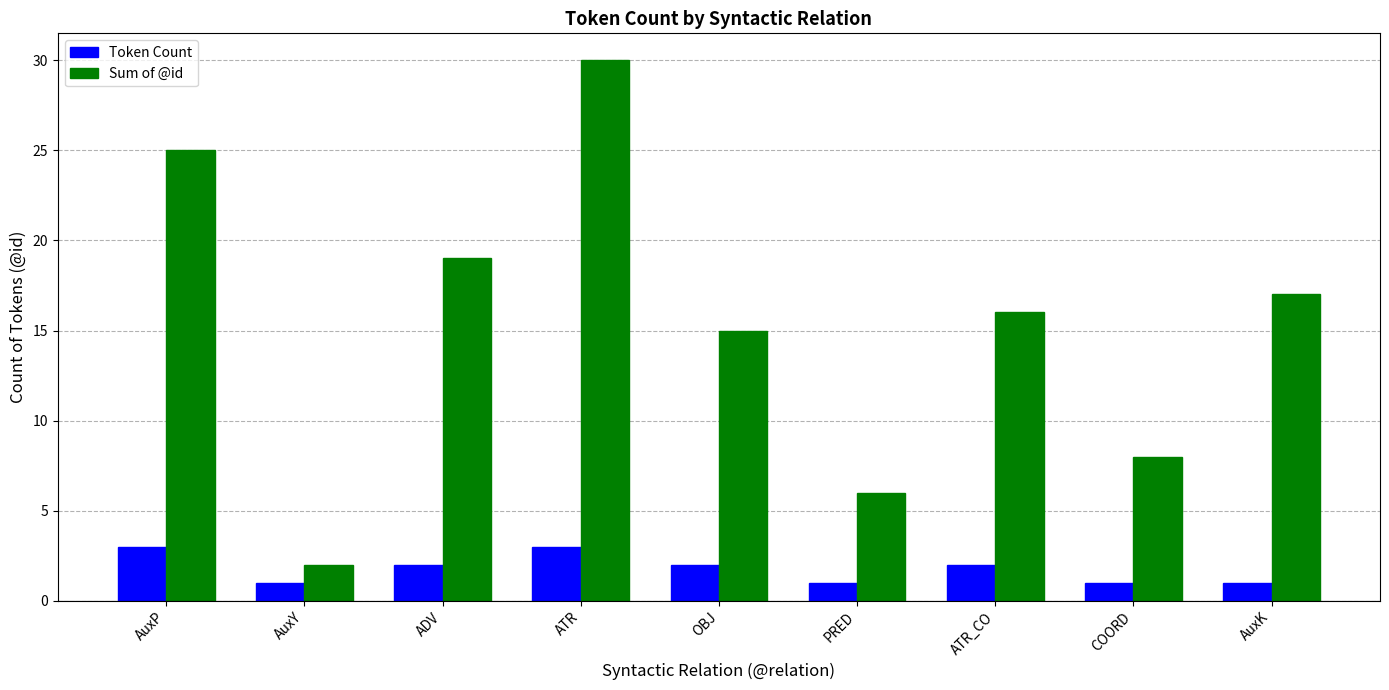

What is the label of the 5th bar from the left?

OBJ